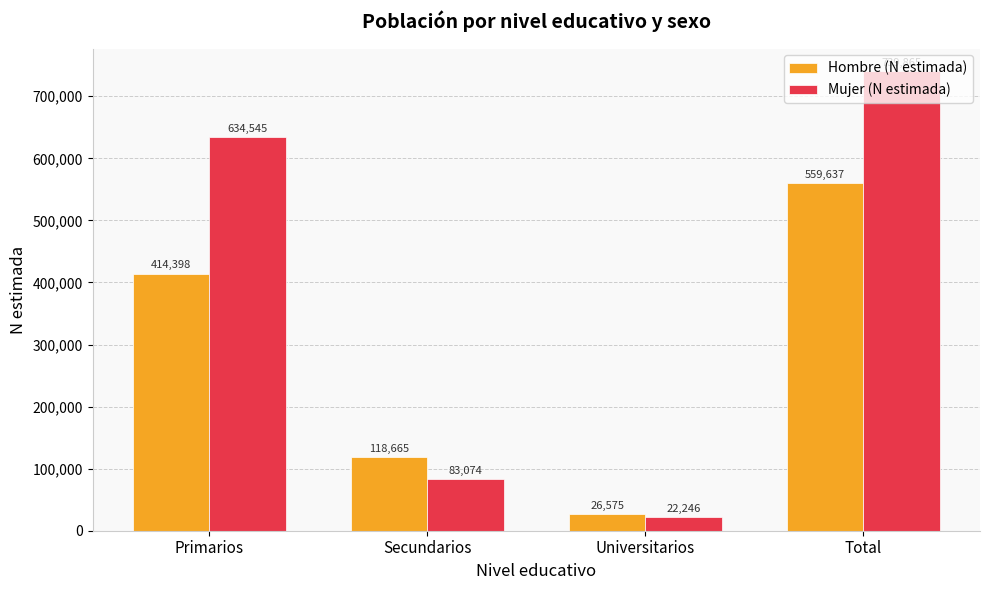

What is the average value of the Hombre (N estimada) series?

279819